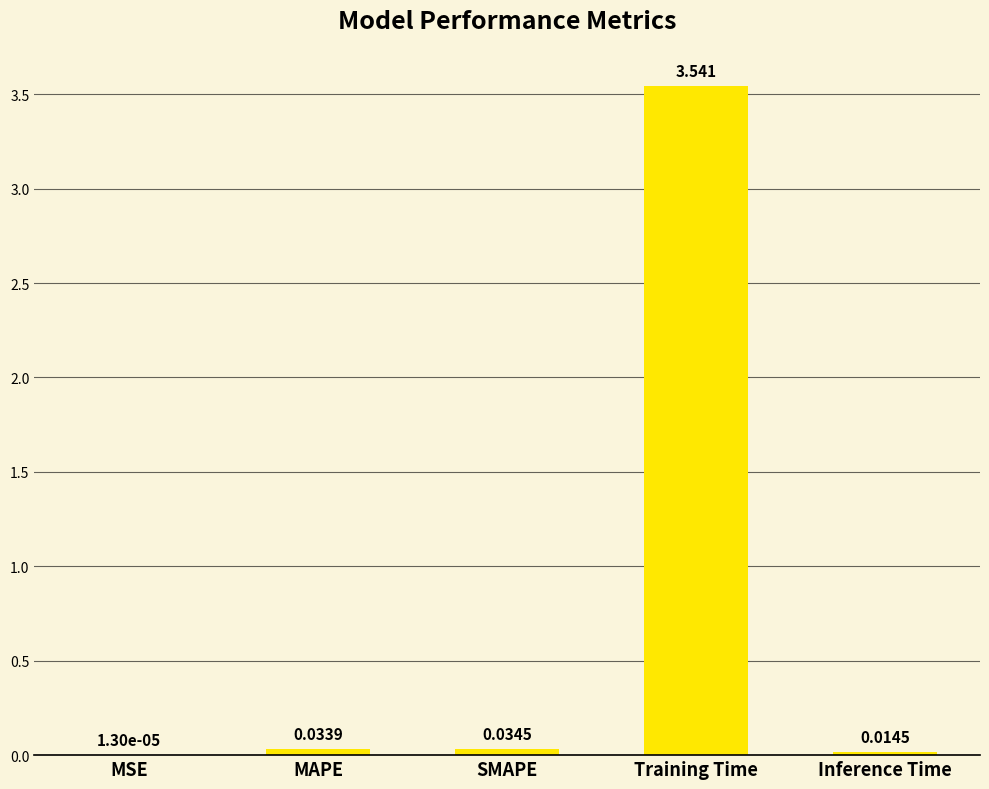

At which label is the value closest to 1?

SMAPE